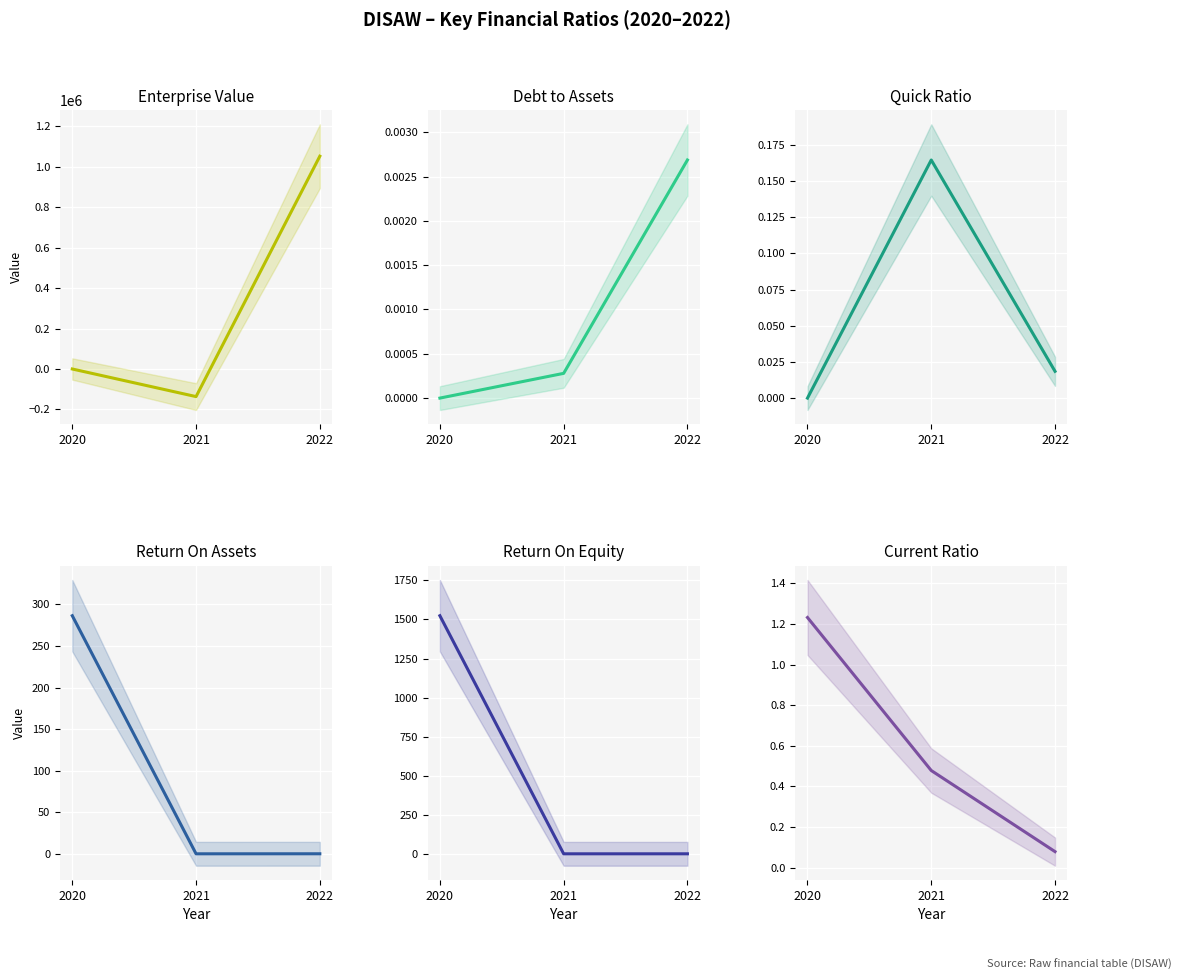

Reading left to right, list all the values displayed in this chart.

EnterpriseValue: 2020=0.0	2021=-136495.0	2022=1051961.0
debtToAssets: 2020=0.0	2021=0.0	2022=0.0
quickRatio: 2020=0.0	2021=0.2	2022=0.0
ReturnOnAssets: 2020=286.5	2021=0.1	2022=0.1
ReturnOnEquity: 2020=1523.8	2021=0.1	2022=0.1
CurrentRatio: 2020=1.2	2021=0.5	2022=0.1